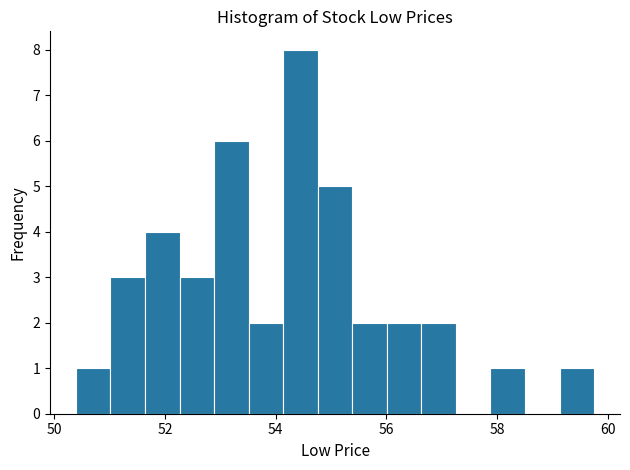

Around what value on the x-axis is the tallest bar? Give the approximate position of its centre, as read against the axis.

54.4